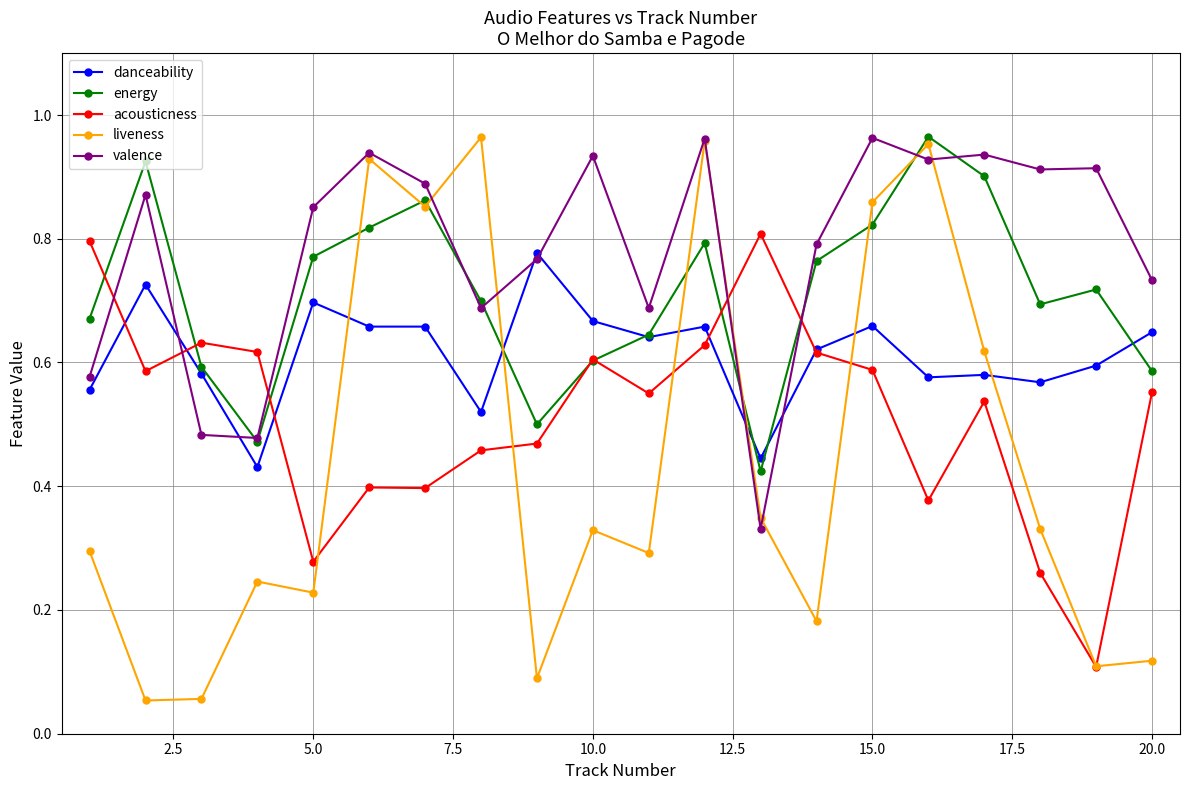

Which series has the largest total across all categories?

valence